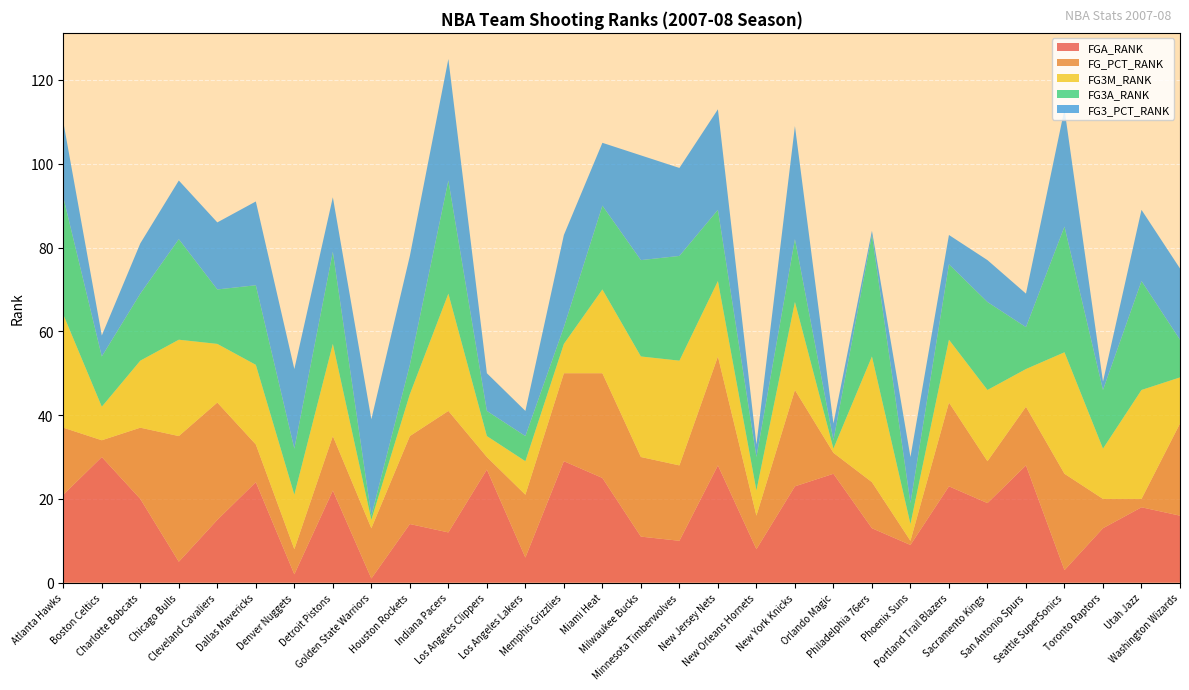

Reading left to right, what are all the values shown in this chart?

FGA_RANK: 21	30	20	5	15	24	2	22	1	14	12	27	6	29	25	11	10	28	8	23	26	13	9	23	19	28	3	13	18	16
FG_PCT_RANK: 16	4	17	30	28	9	6	13	12	21	29	3	15	21	25	19	18	26	8	23	5	11	1	20	10	14	23	7	2	22
FG3M_RANK: 27	8	16	23	14	19	13	22	2	10	28	5	8	7	20	24	25	18	6	21	1	30	4	15	17	9	29	12	26	11
FG3A_RANK: 28	12	16	24	13	19	11	22	1	7	27	6	6	4	20	23	25	17	8	15	2	29	5	18	21	10	30	14	26	9
FG3_PCT_RANK: 18	5	12	14	16	20	19	13	23	26	29	9	6	22	15	25	21	24	3	27	4	1	11	7	10	8	28	2	17	17